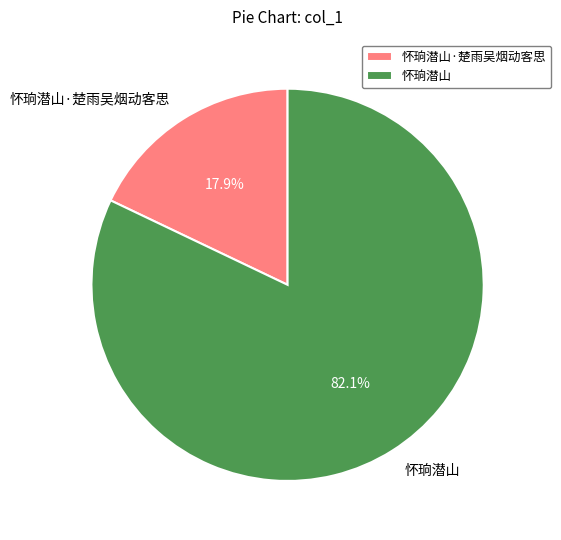

Rank the categories by value from lowest to highest.

怀珦潜山·楚雨吴烟动客思, 怀珦潜山